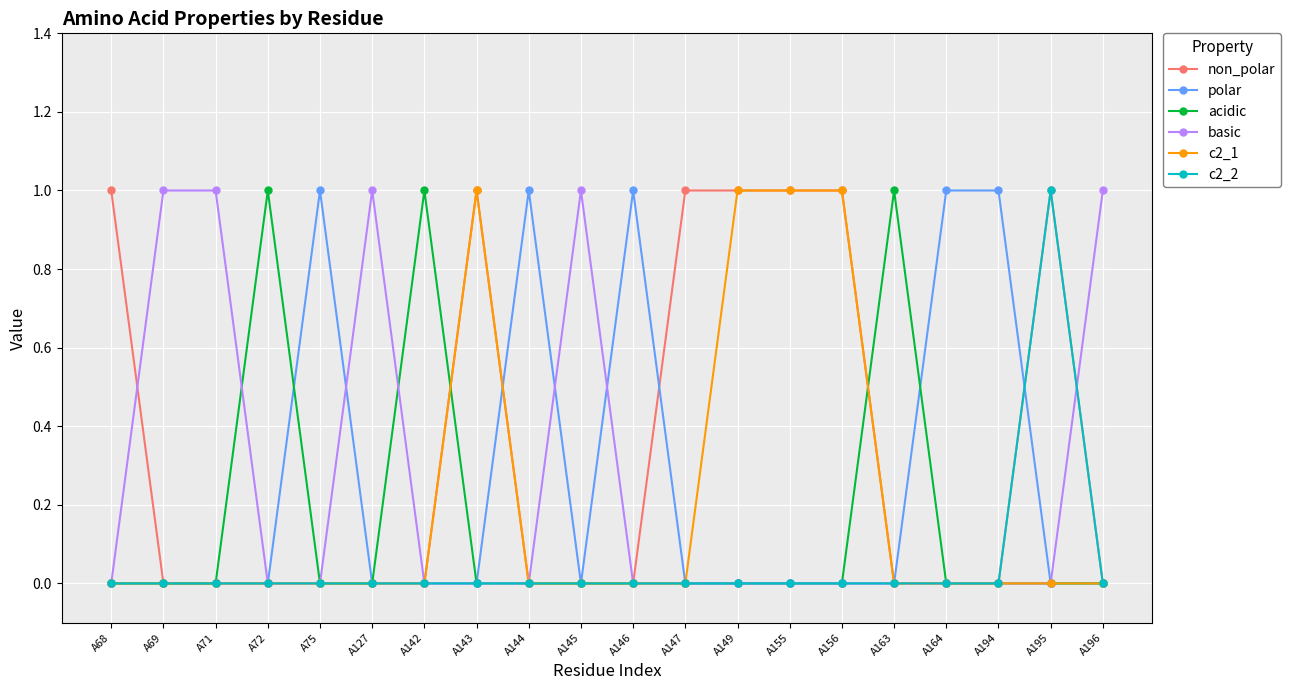

True or false: basic has more than 1 points higher than both neighbors.

True